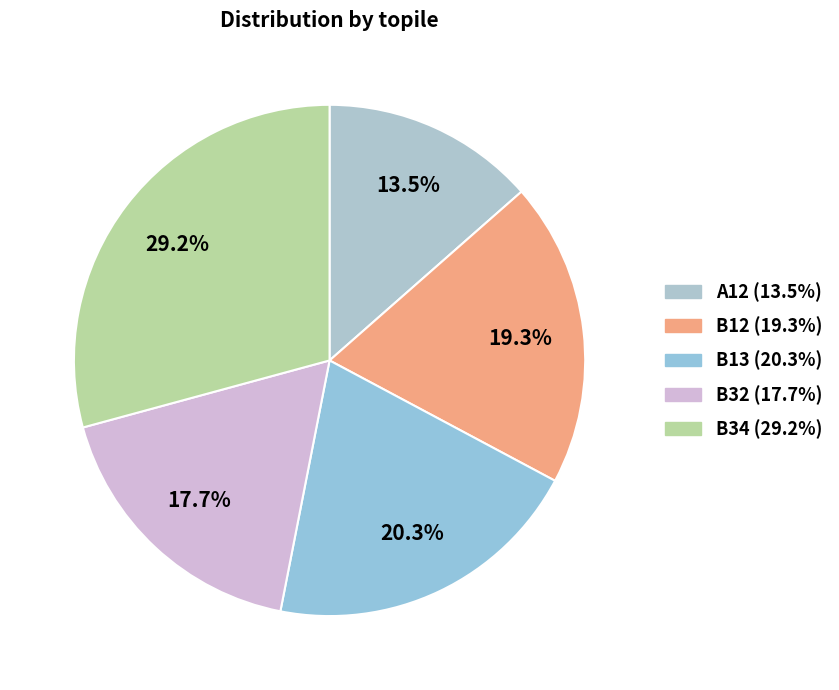

To the nearest percent, what portion does B32 represent?

18%